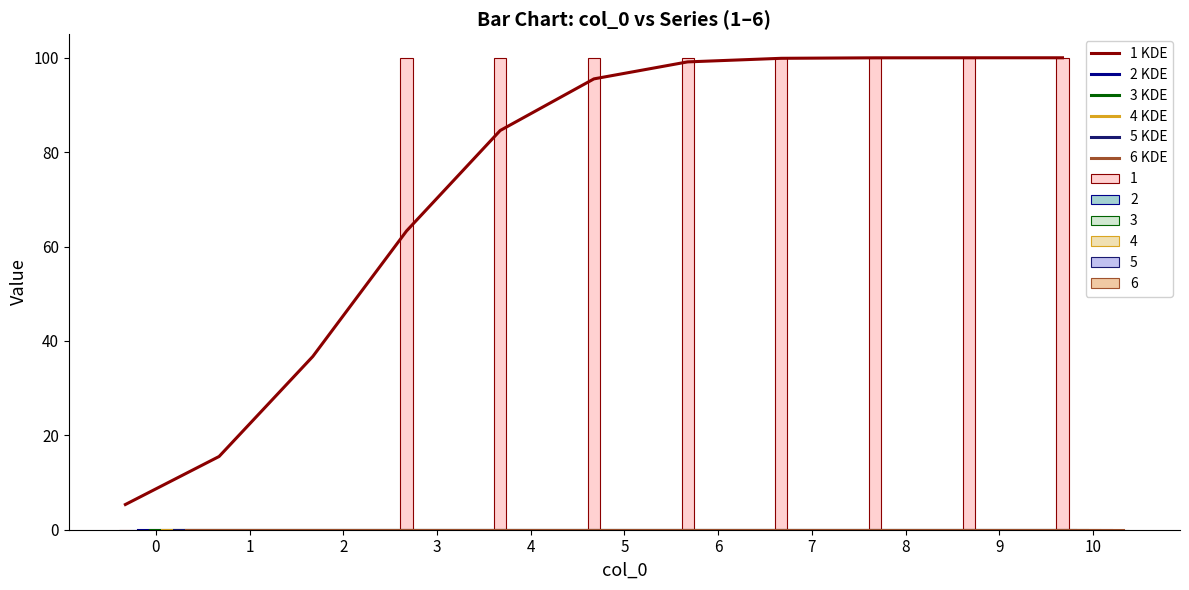

What is the sum of the 1 KDE values at 6 and 9?

199.1